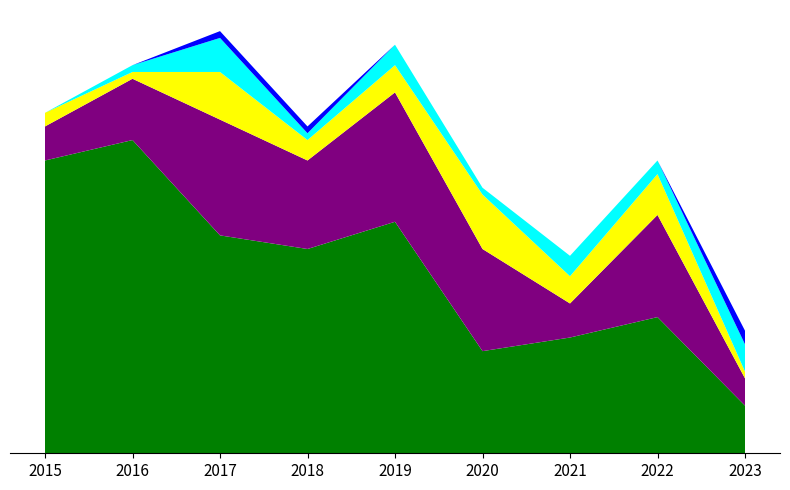

Reading left to right, what are all the values shown in this chart?

Theft: 43	46	32	30	34	15	17	20	7
Robbery: 5	9	17	13	19	15	5	15	4
Aggravated Battery: 2	1	7	3	4	8	4	6	1
Aggravated Assault: 0	1	5	1	3	1	3	2	4
Motor Vehicle Theft: 0	0	1	1	0	0	0	0	2